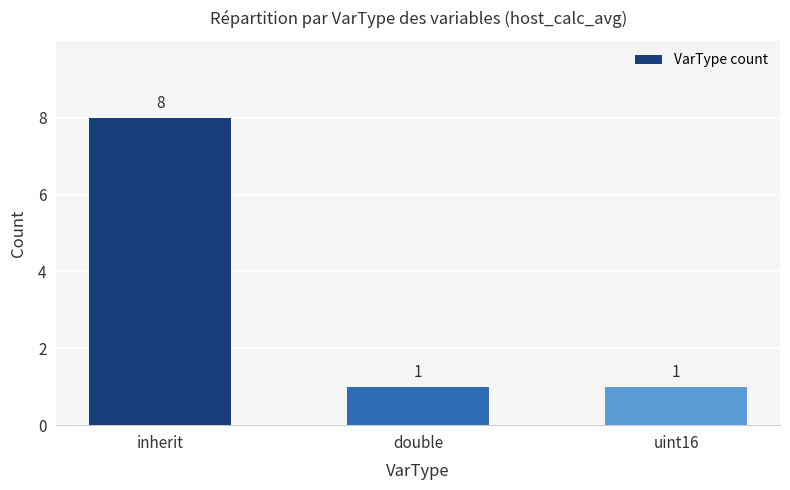

Reading left to right, list all the values displayed in this chart.

inherit=8	double=1	uint16=1